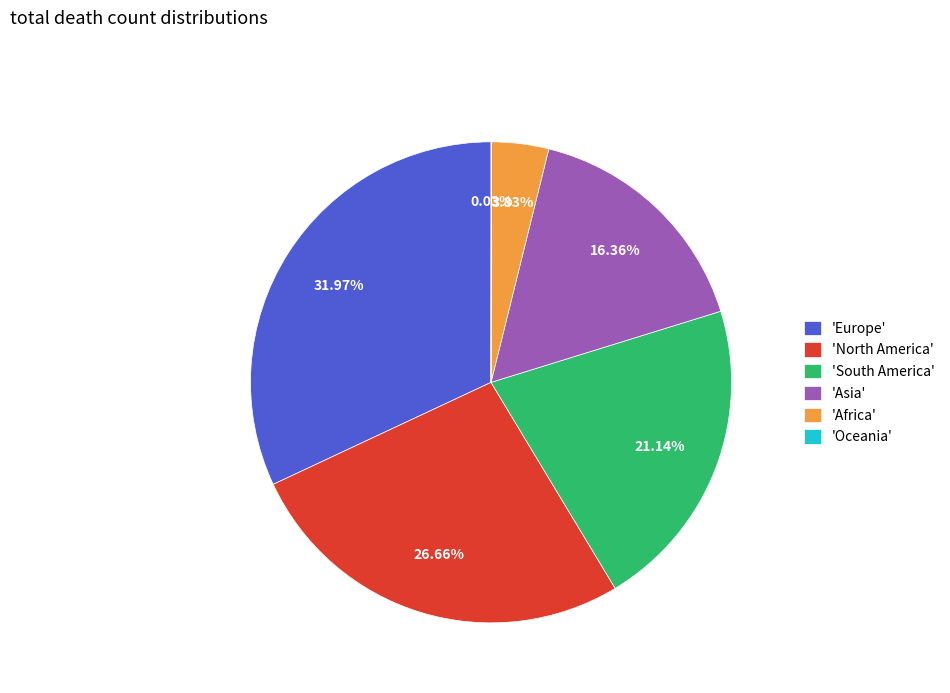

To the nearest percent, what is the average slice percentage?

17%